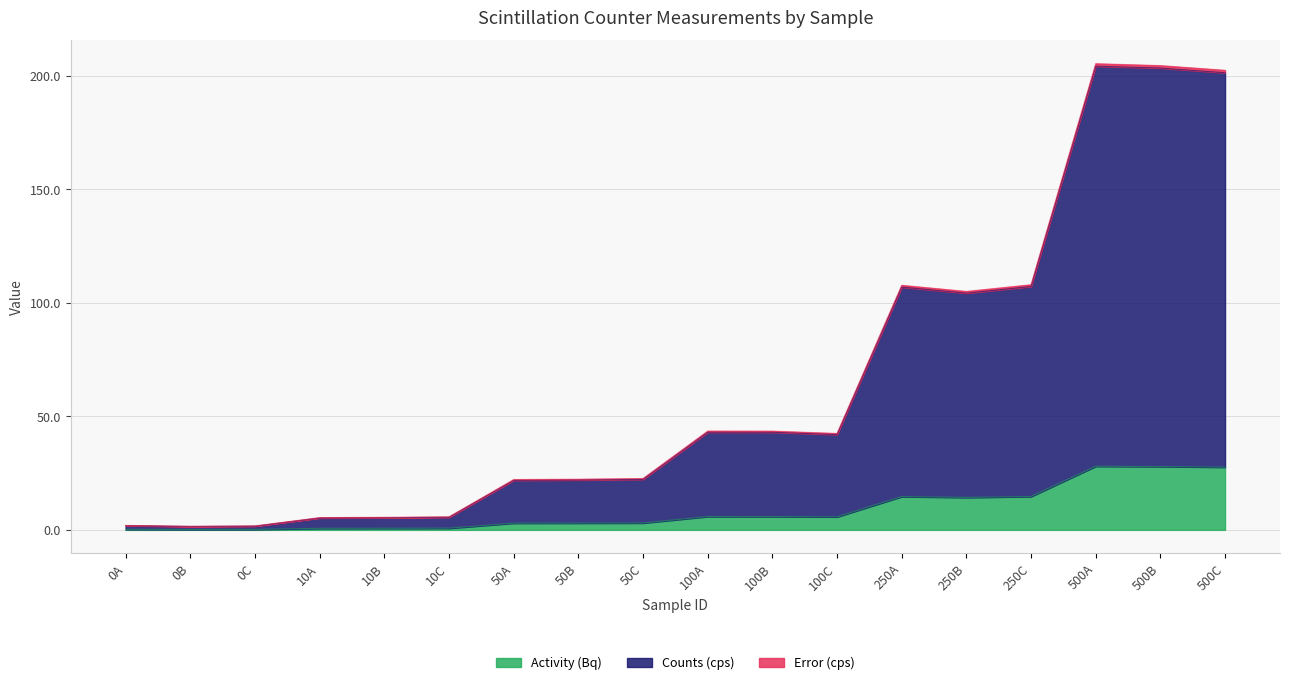

What is the label of the 12th point from the left?

100C